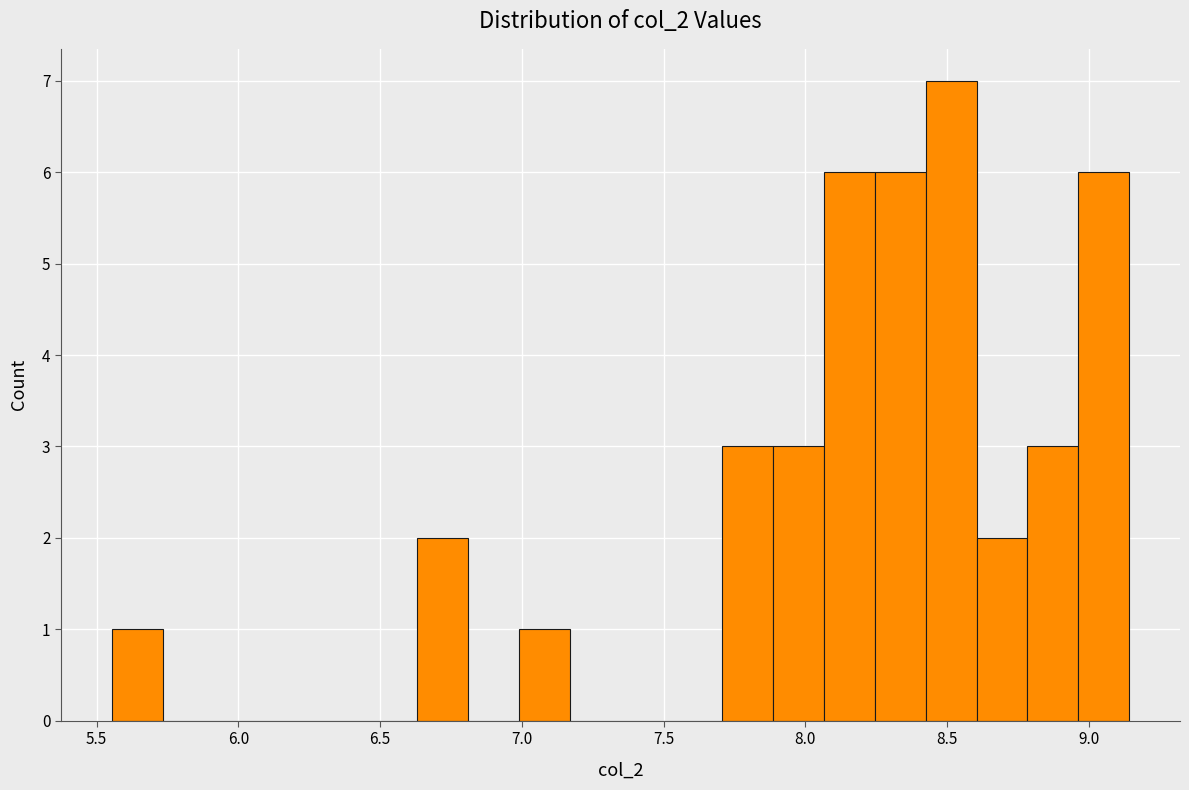

Read against the x-axis, roughly where is the centre of the tallest bar?

8.50